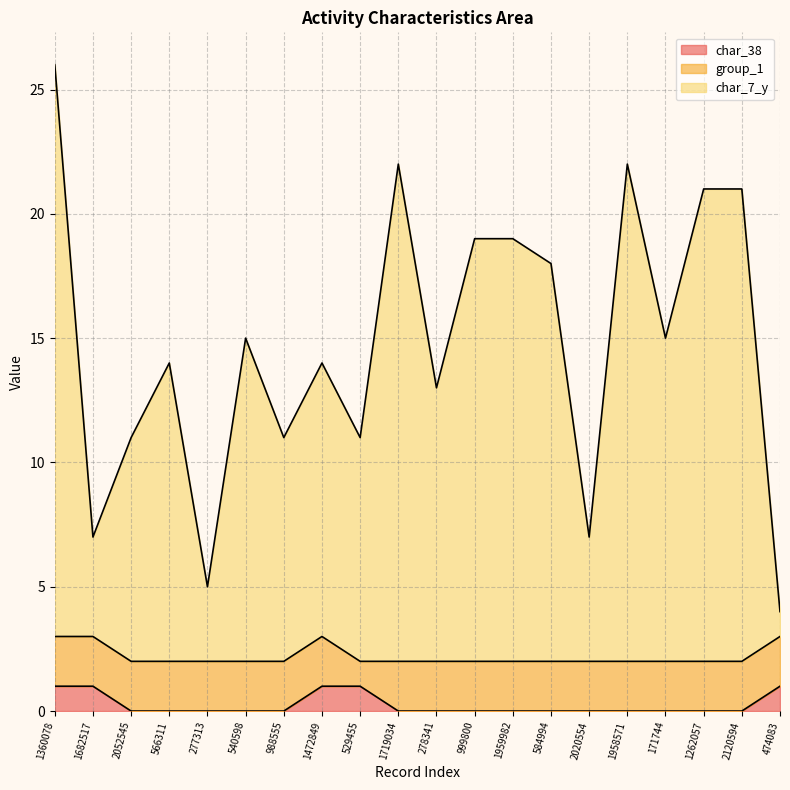

At which category is the sum across all series the highest?

1360078